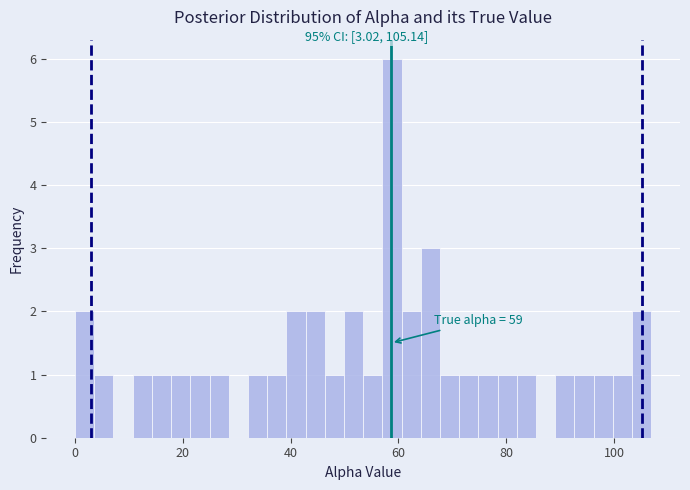

Around what value on the x-axis is the tallest bar? Give the approximate position of its centre, as read against the axis.

58